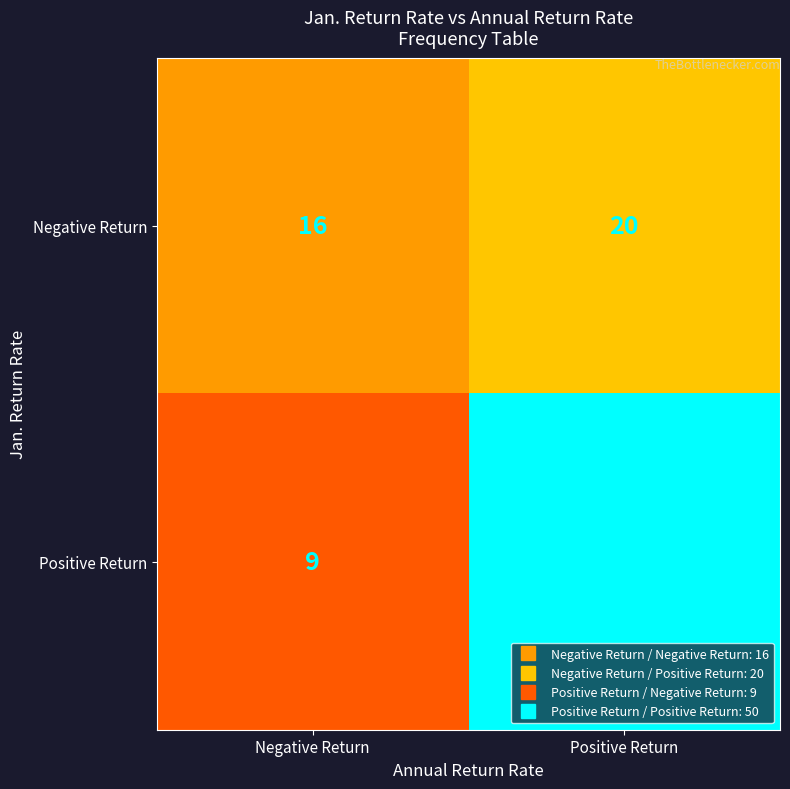

True or false: Negative Return has a value of 33 at Positive Return.

False